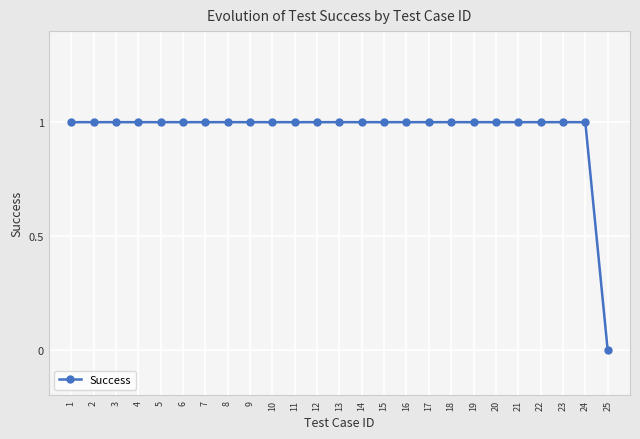

Which label corresponds to the smallest value in the chart?

25